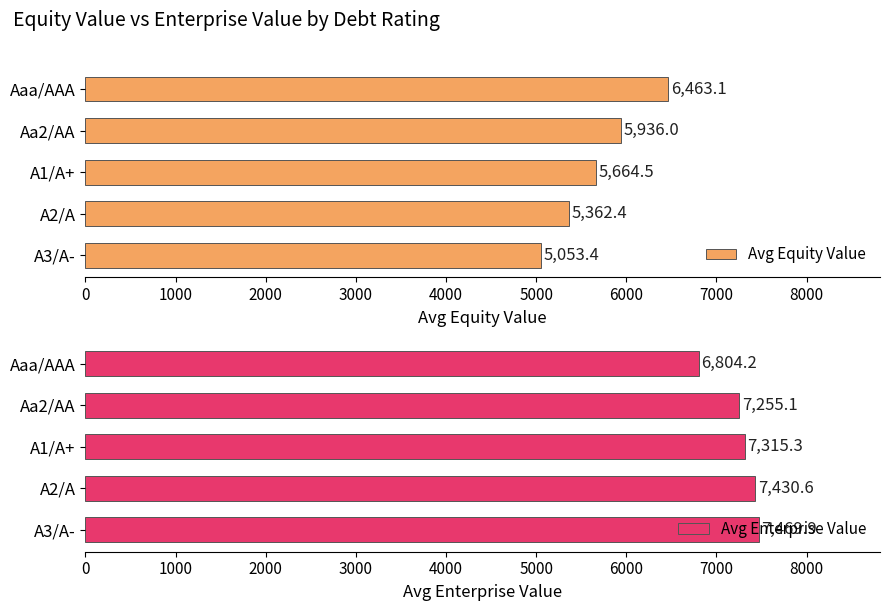

Where is Avg Equity Value nearest to the value 5758?

A1/A+